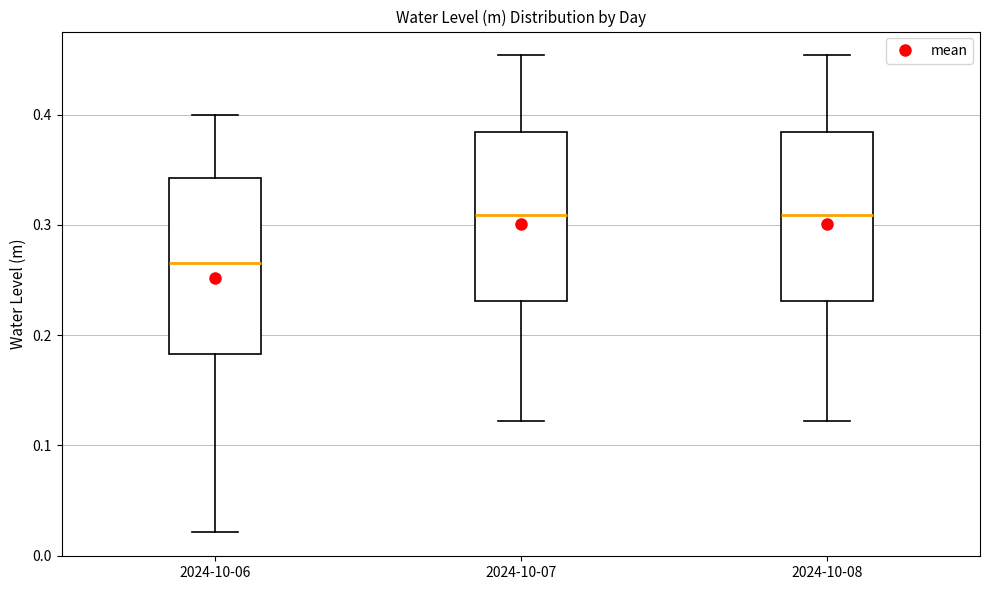

Reading left to right, transcribe this box plot: for each box, give where its median line is, the range the box spans, and where its two whiskers end, as read against the y-axis. The values are not printed on the chart, so give them approximately, as read against the axis.

2024-10-06: median 0.27, box 0.18 to 0.34, whiskers 0.02 to 0.40
2024-10-07: median 0.31, box 0.23 to 0.38, whiskers 0.12 to 0.45
2024-10-08: median 0.31, box 0.23 to 0.38, whiskers 0.12 to 0.45